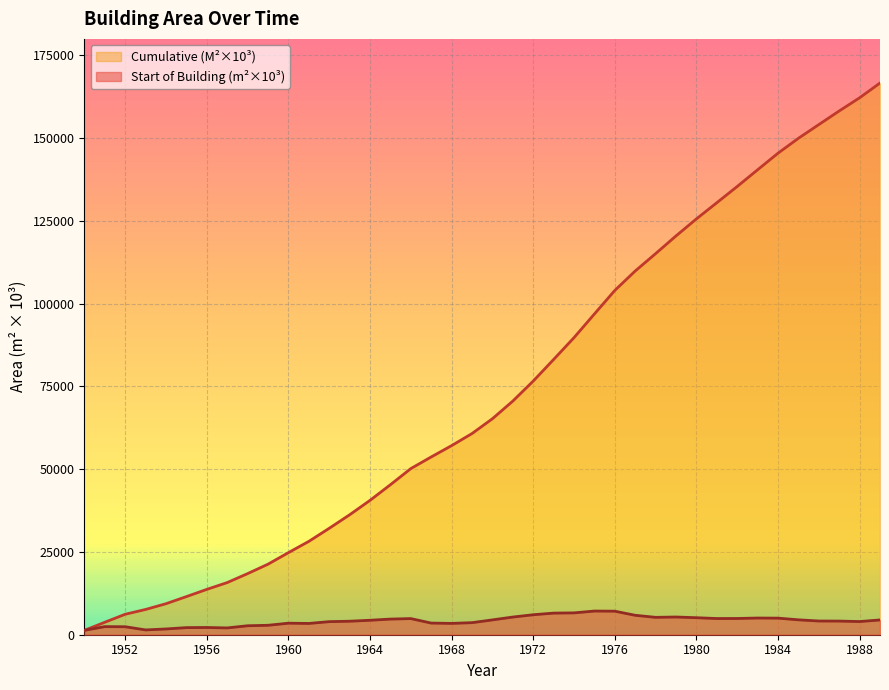

Is the value of Cumulative (M^2 *10^3) at 1958 greater than the value of Start of Building (m^2 * 10^3) at 1952?

Yes